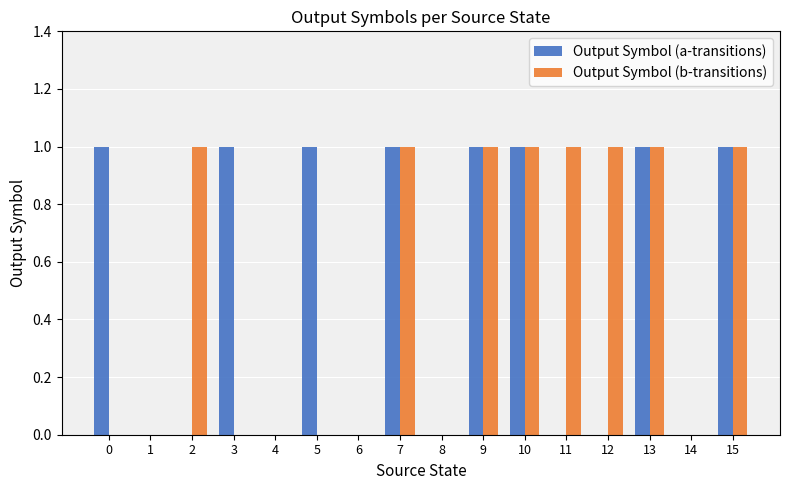

Is the value of Output Symbol (a-transitions) at 10 greater than the value of Output Symbol (b-transitions) at 8?

Yes